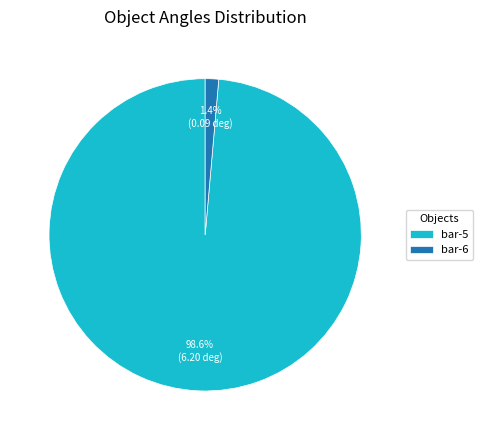

Rank the categories by value from lowest to highest.

bar-6, bar-5